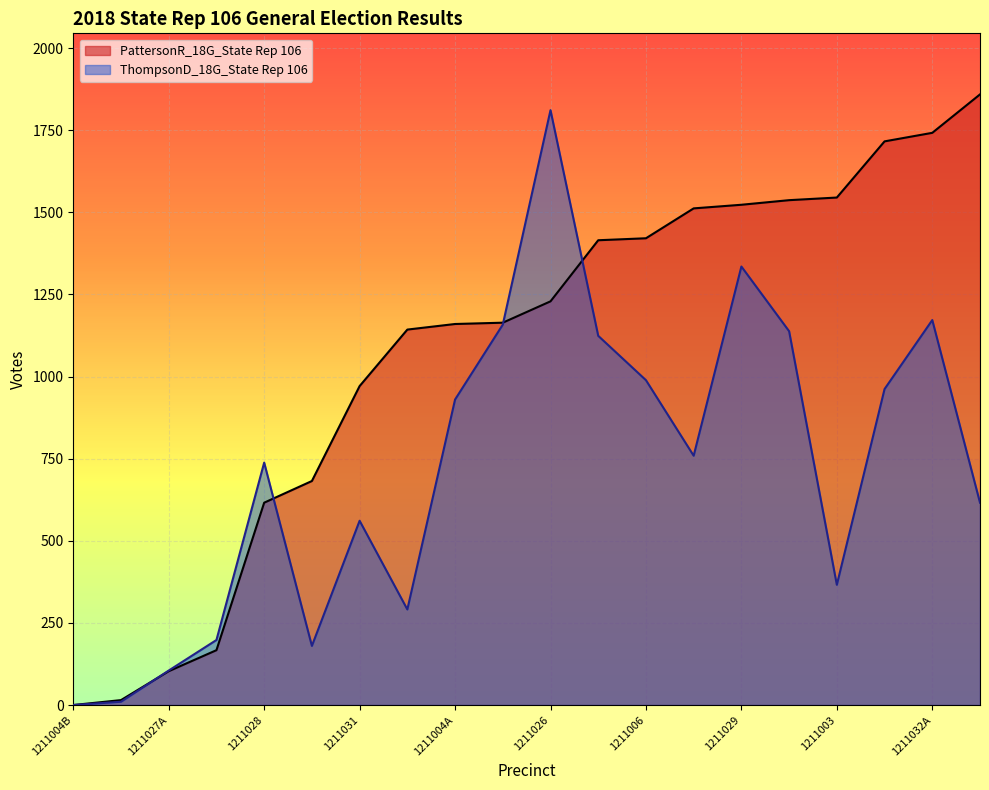

Rank the series by their maximum value, from lowest to highest.

ThompsonD_18G_State Rep 106, PattersonR_18G_State Rep 106